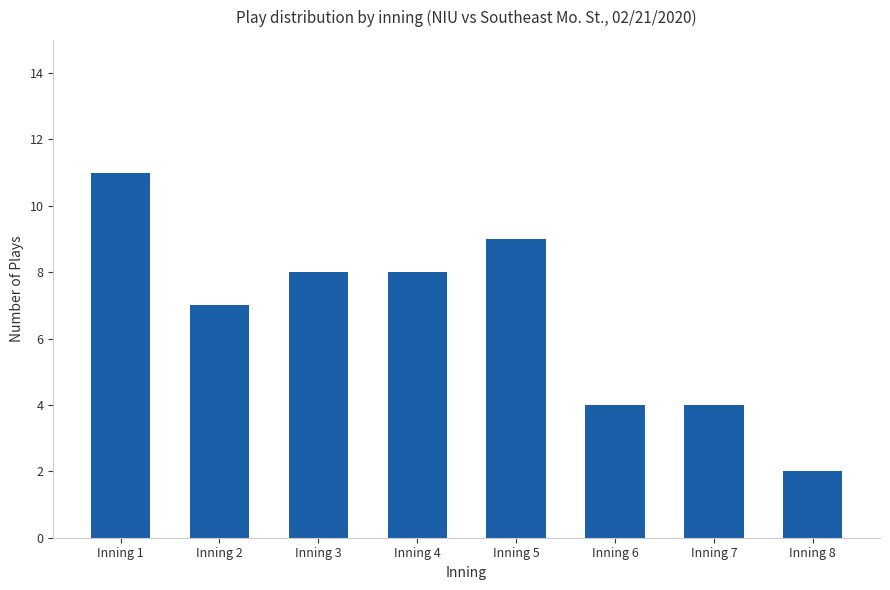

Approximately how many times larger is the value at Inning 8 compared to Inning 7?

0.5